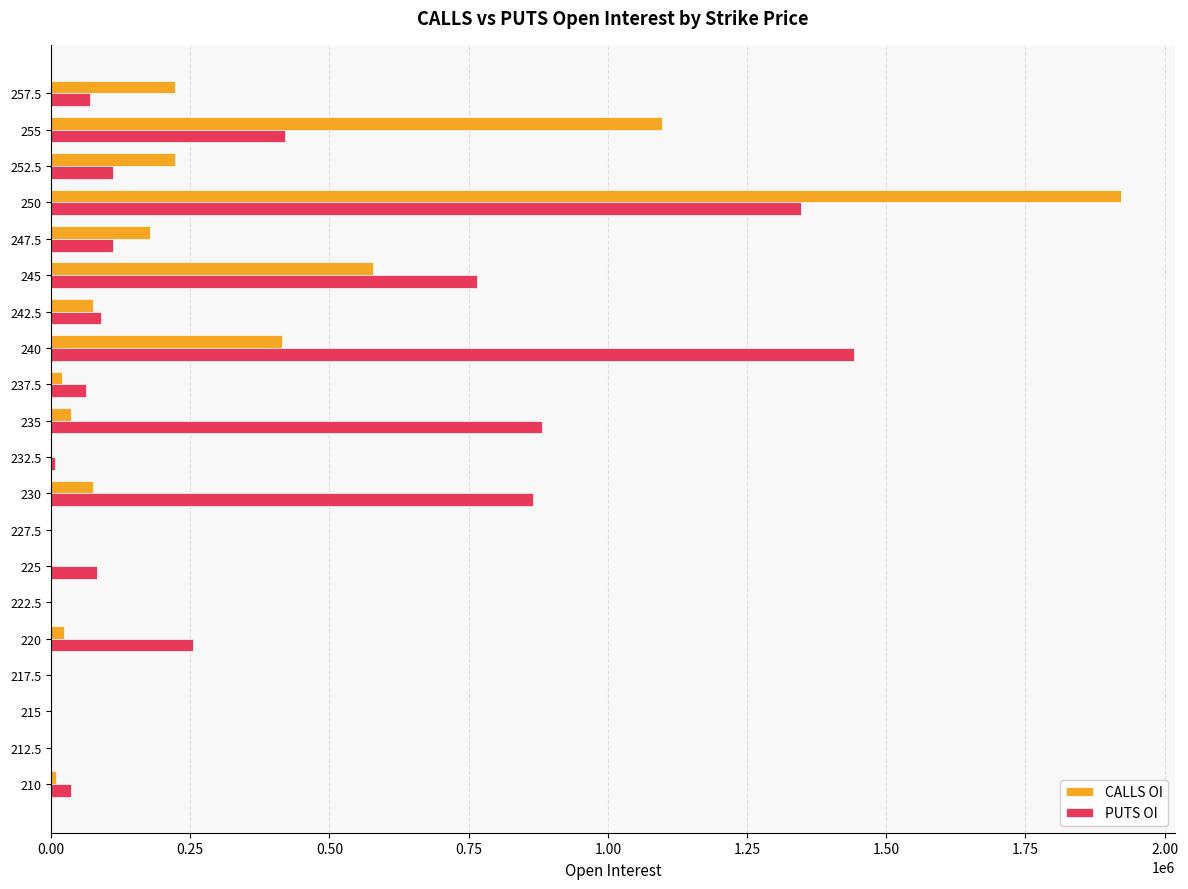

The value of PUTS OI at 212.5 is 0. True or false?

True